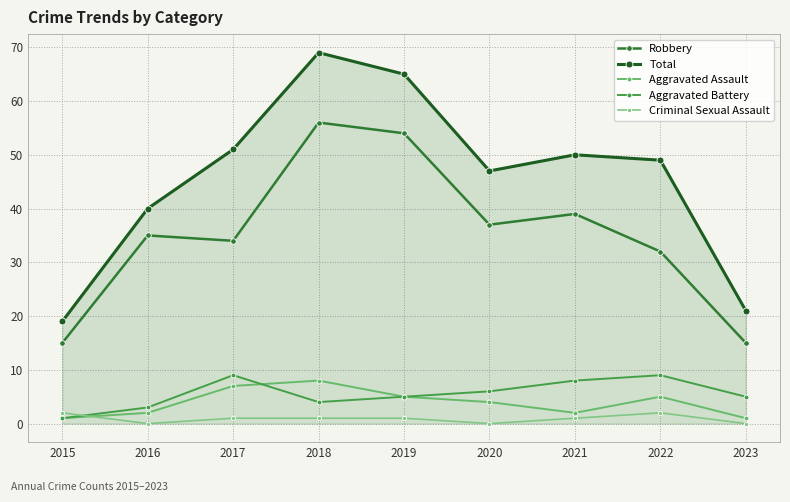

True or false: Robbery has more than 2 points higher than both neighbors.

True